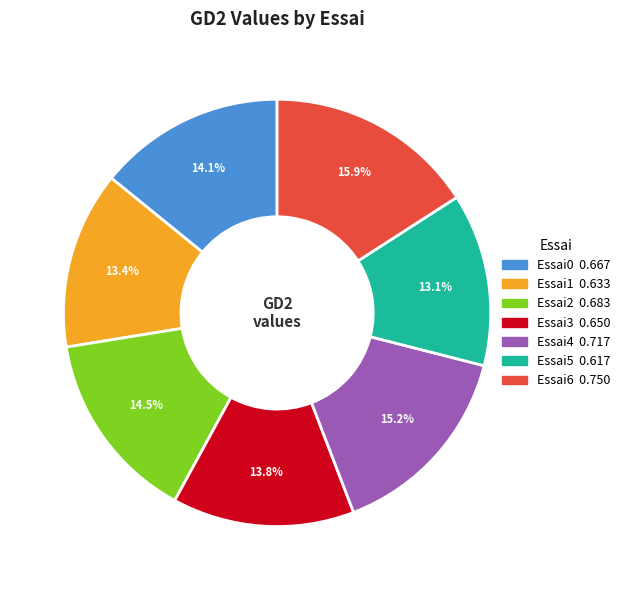

How many segments does this pie chart have?

7